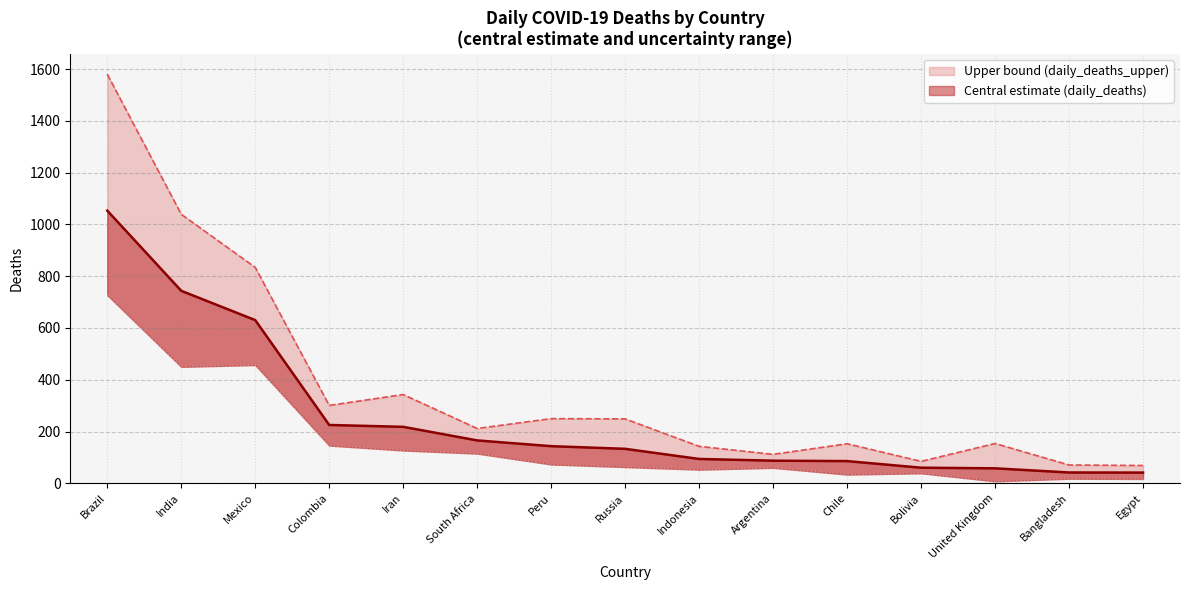

Count the number of data series in this chart.

2